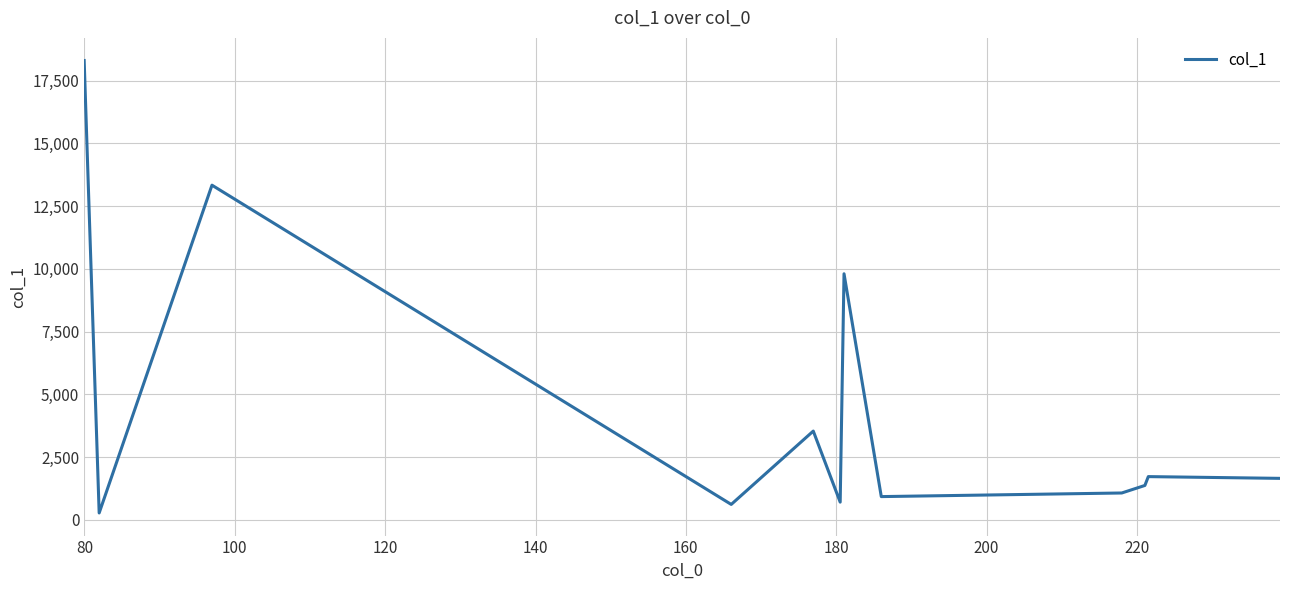

What is the greatest value displayed?

18304.4